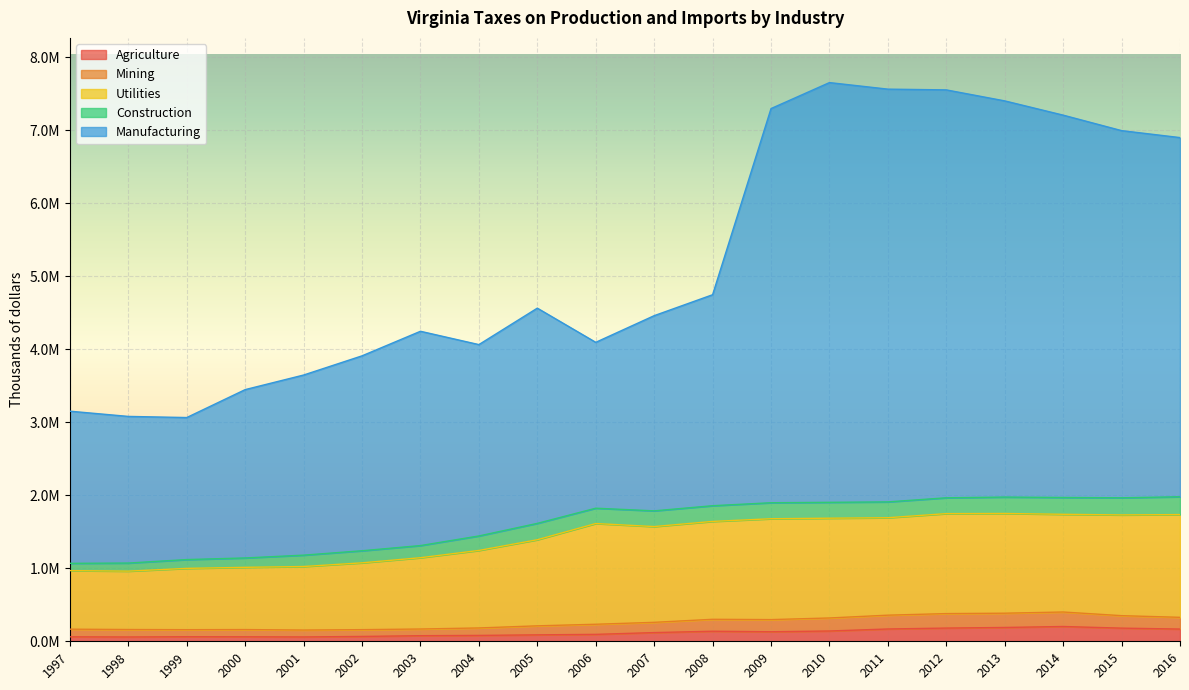

The Utilities series shows 853571 at 2013. True or false?

False